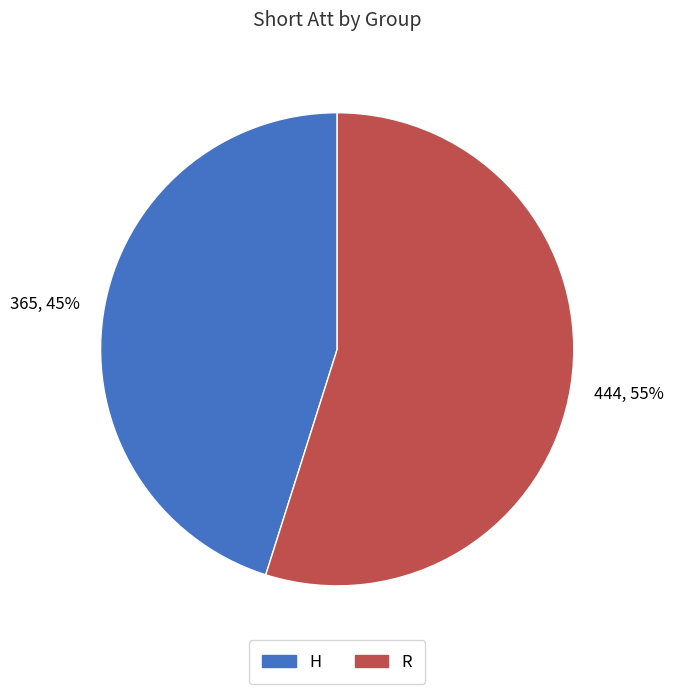

Which has a higher value, R or H?

R